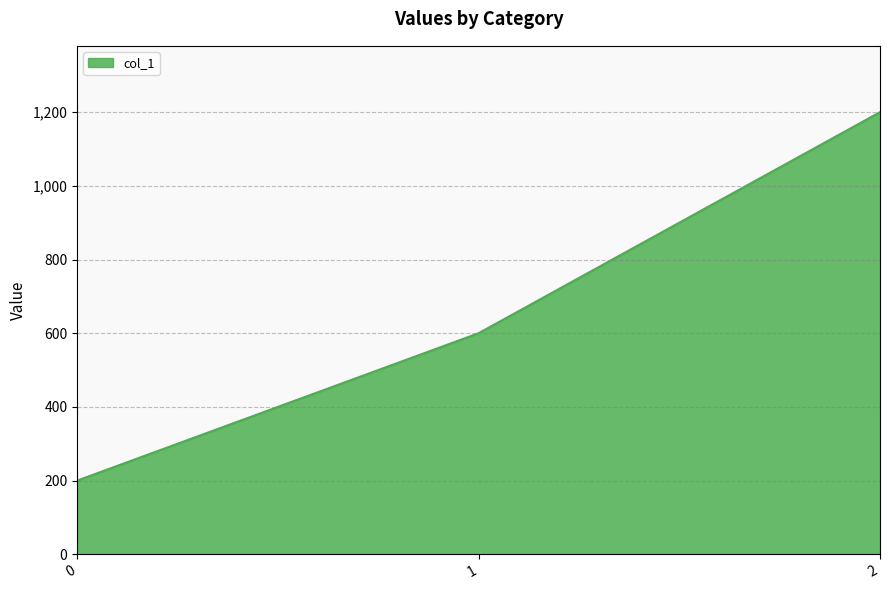

List the labels in order of value, smallest first.

0, 1, 2